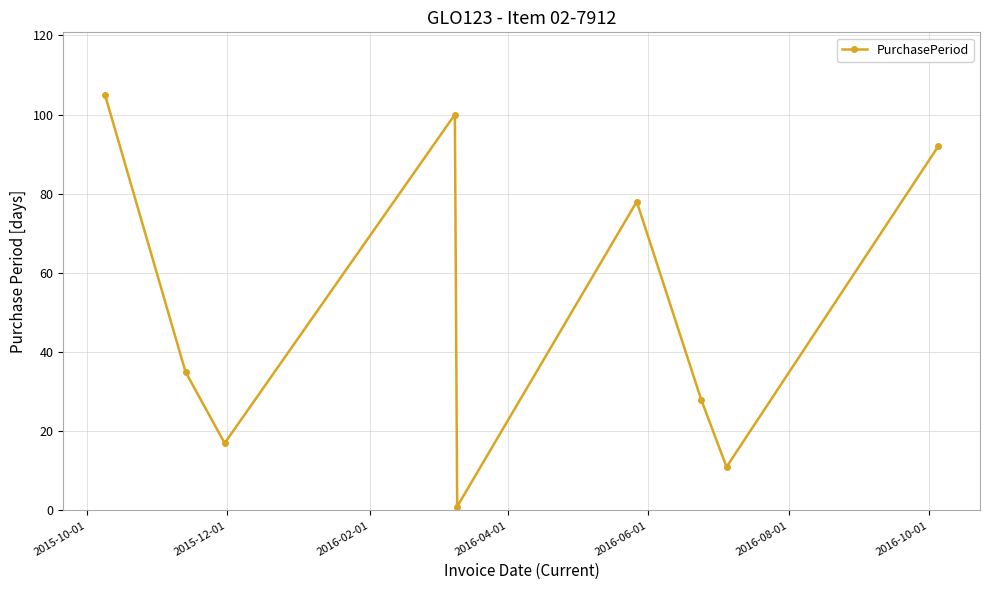

Reading left to right, transcribe all the data shown in this chart.

105	35	17	100	1	78	28	11	92